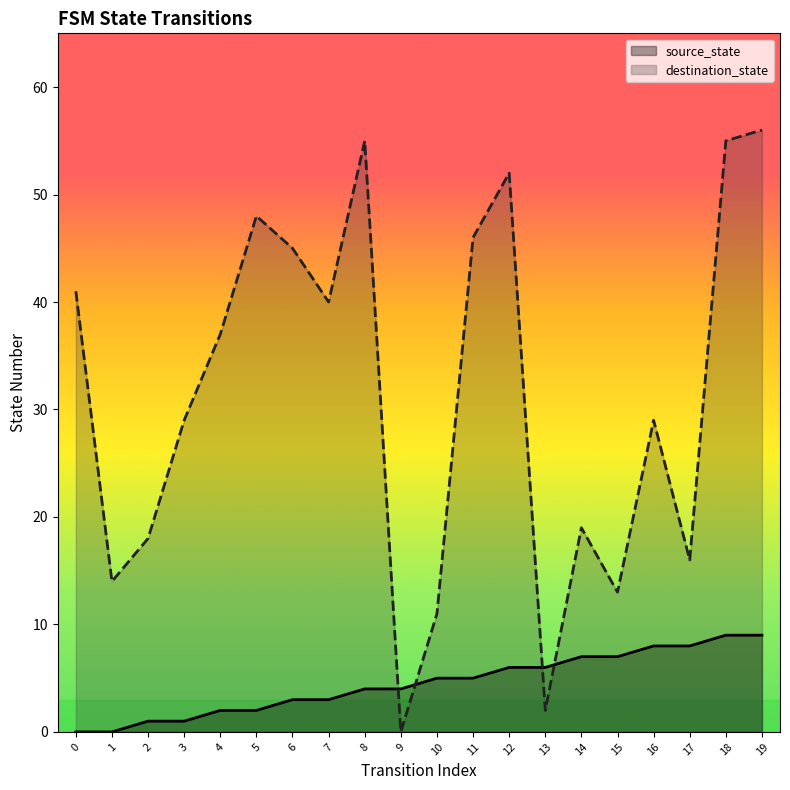

What is the value of the destination_state point at the 6th from the left?

48